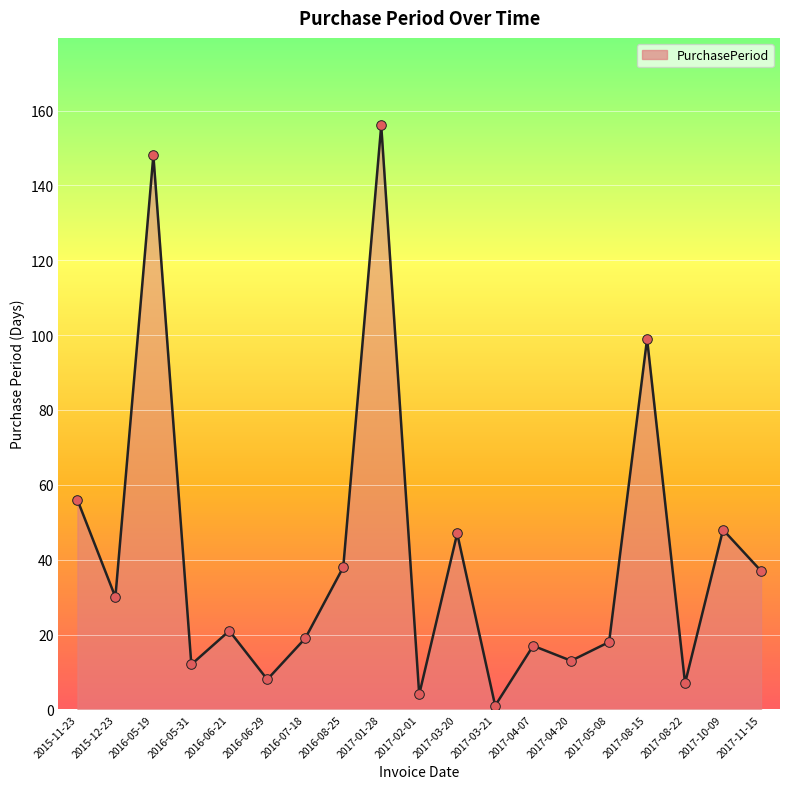

What is the ratio of the value at 2017-08-22 to the value at 2016-08-25?

0.2